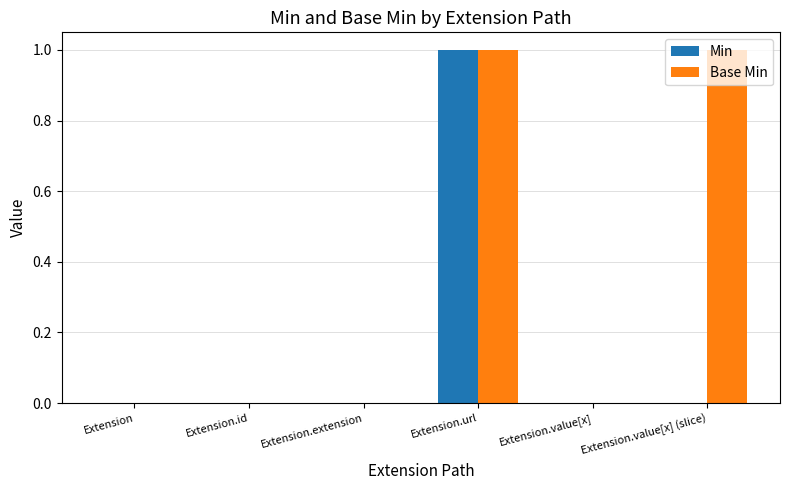

How many groups of bars are there?

6